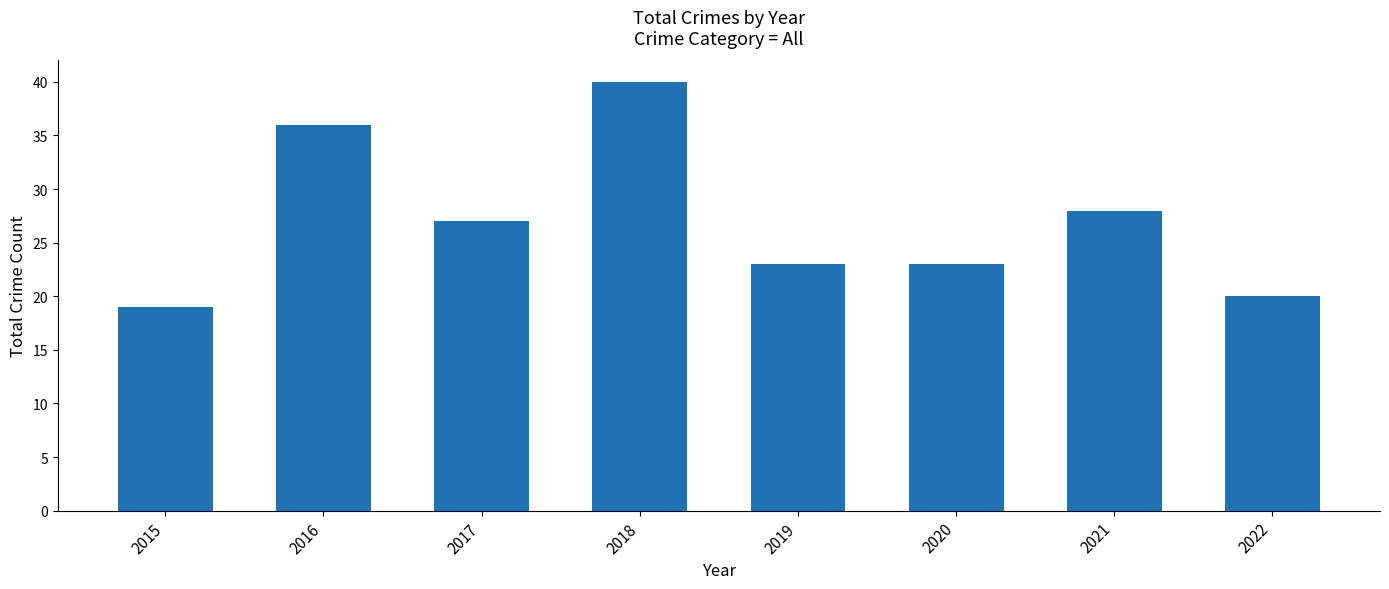

Approximately how many times larger is the value at 2016 compared to 2020?

1.6